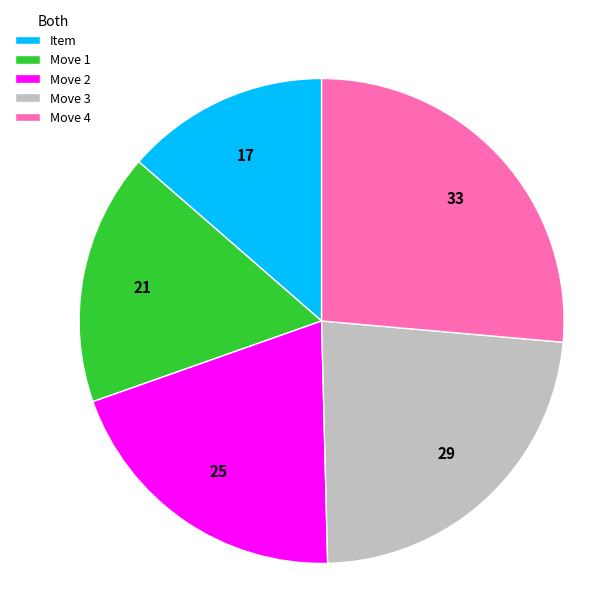

True or false: Move 3 accounts for 32% of the total.

False